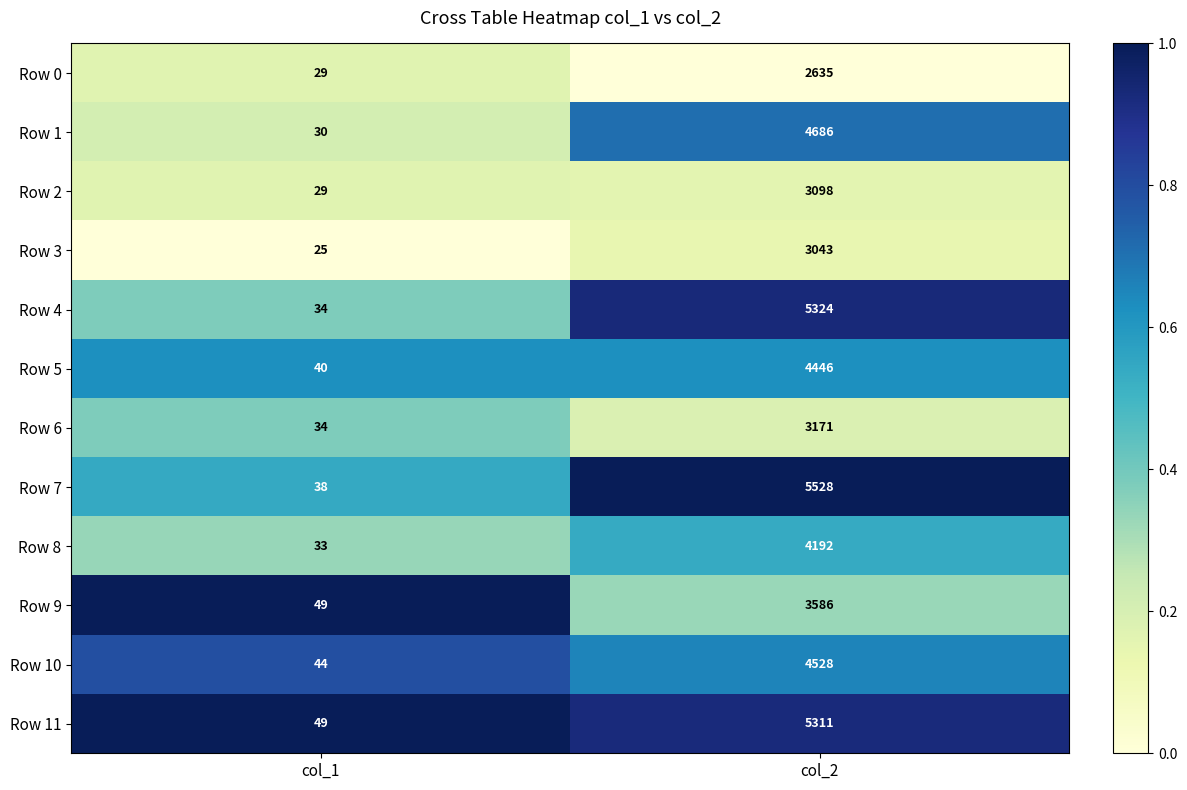

At which category is the sum across all series the highest?

col_2